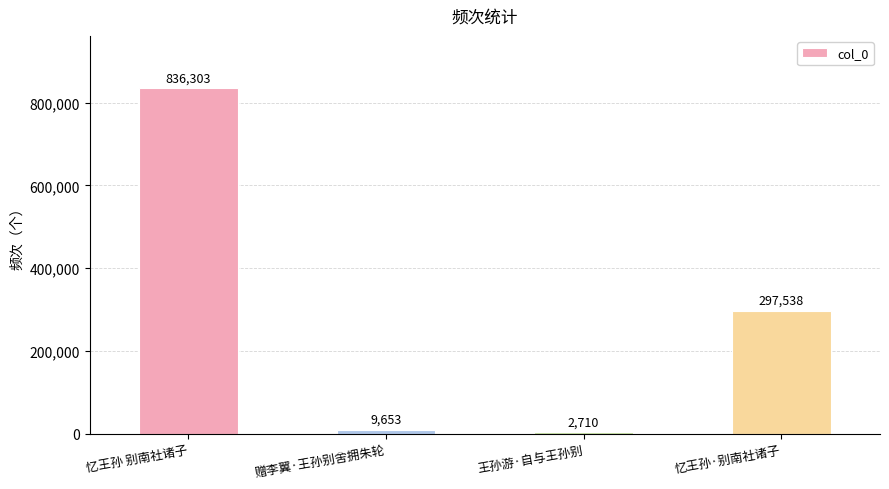

Count the number of data series in this chart.

1